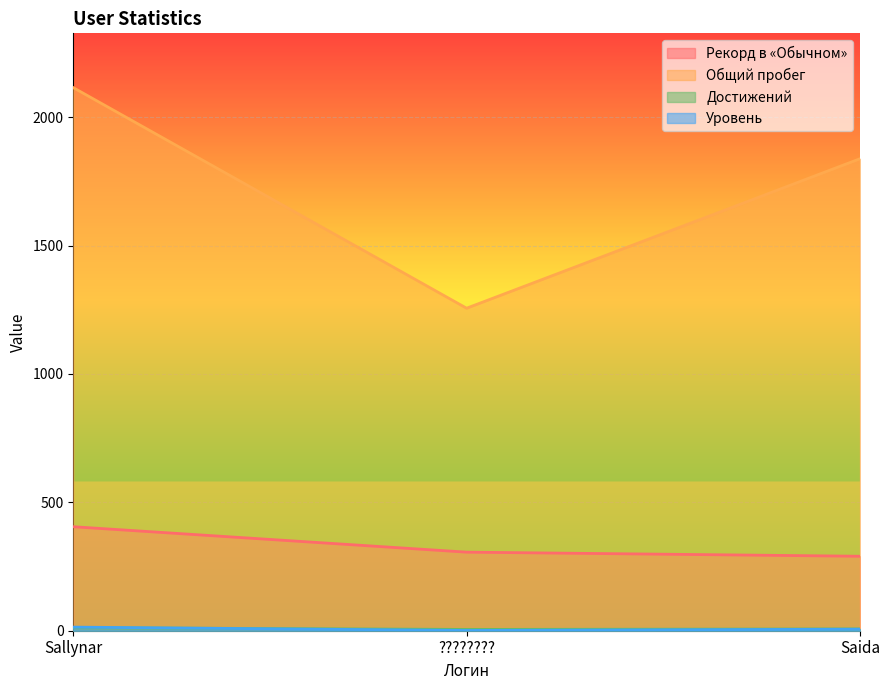

Which category has the lowest value in the Рекорд в «Обычном» series?

Saida